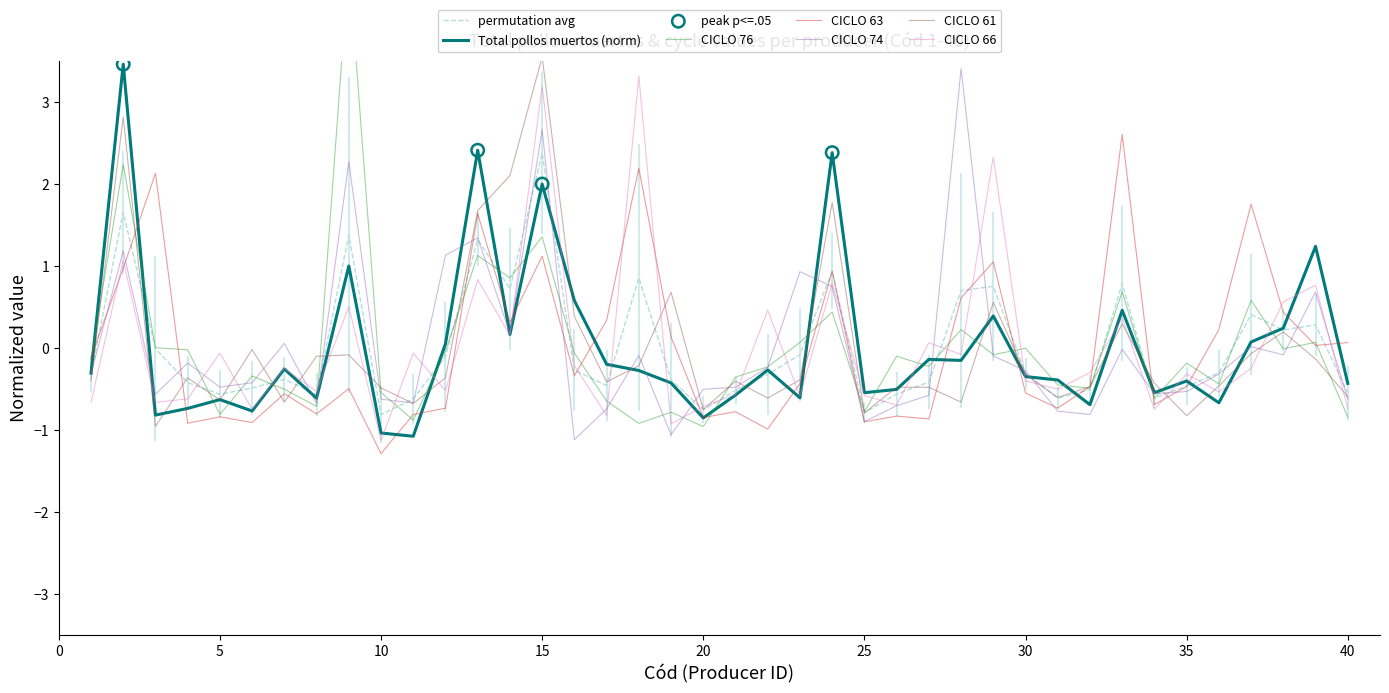

Which category has the highest value in the permutation avg series?

15